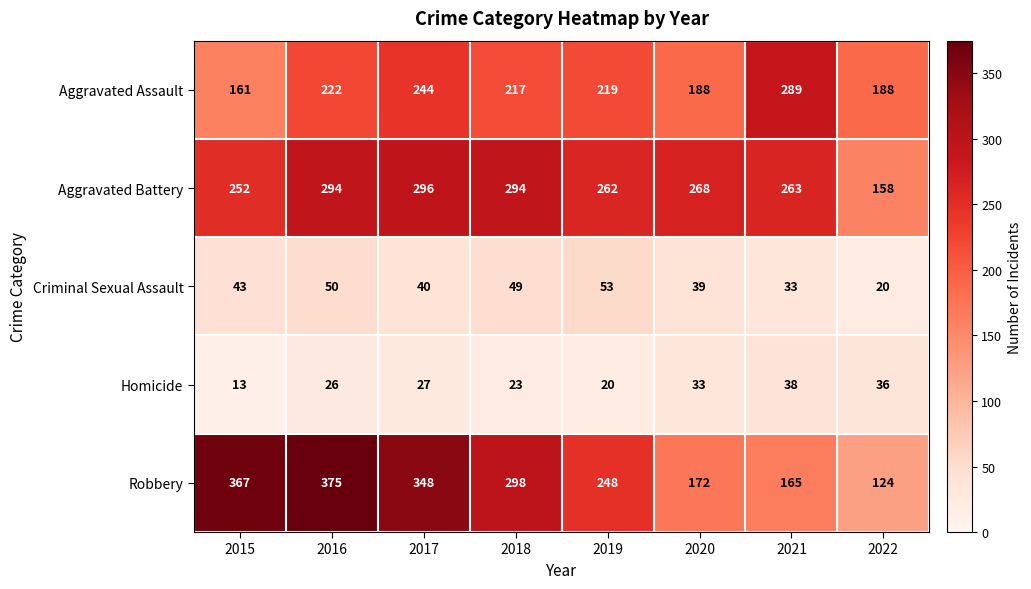

At 2015, list the series in order from largest to smallest.

Robbery, Aggravated Battery, Aggravated Assault, Criminal Sexual Assault, Homicide